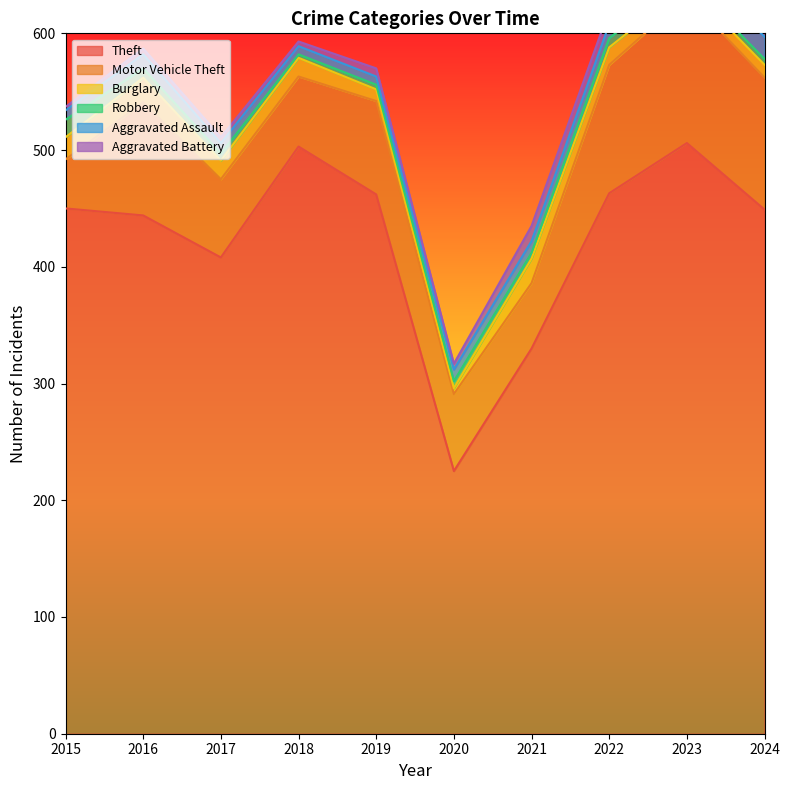

The value of Motor Vehicle Theft at 2021 is 56. True or false?

True